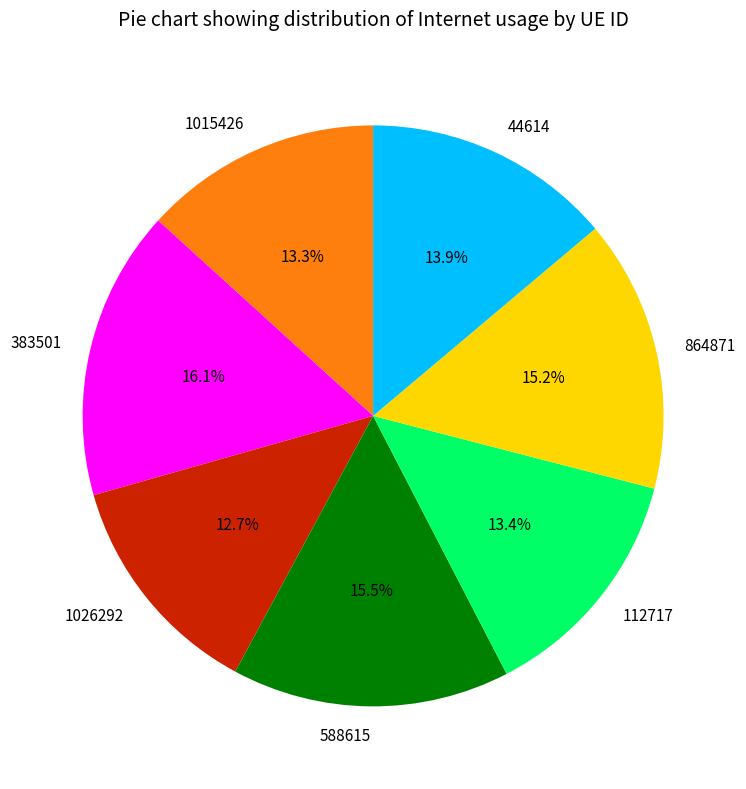

Do 112717 and 864871 together represent more than half of the pie?

No